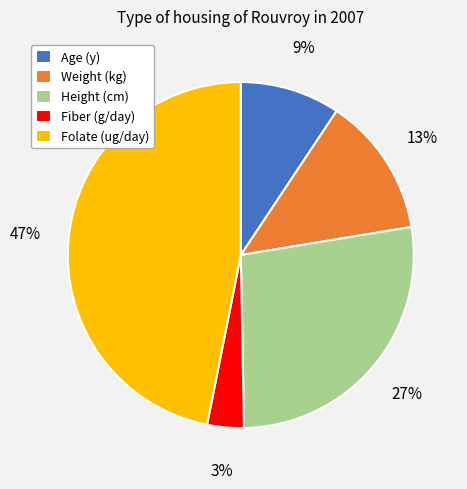

To the nearest percent, what is the combined percentage of Weight (kg) and Fiber (g/day)?

16%